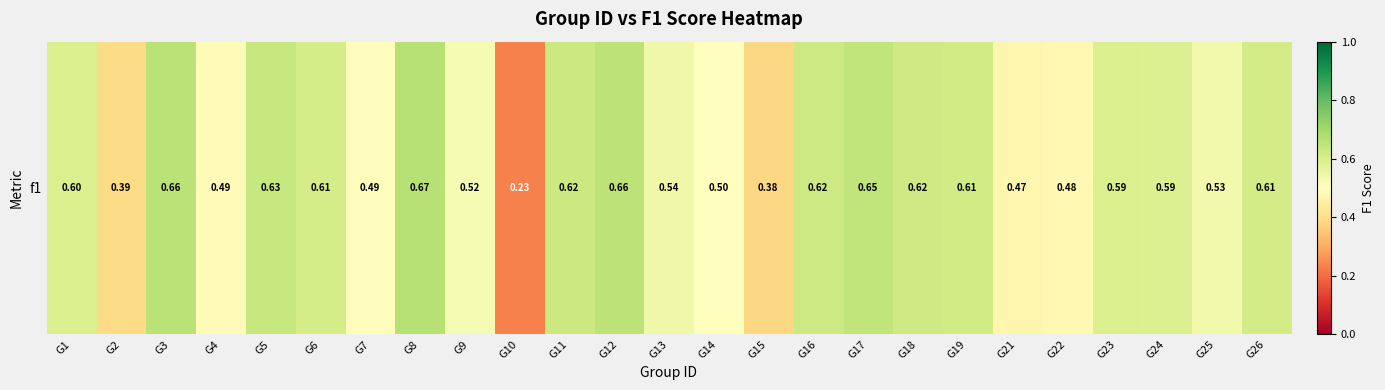

Reading left to right, transcribe all the data shown in this chart.

0.6	0.4	0.7	0.5	0.6	0.6	0.5	0.7	0.5	0.2	0.6	0.7	0.5	0.5	0.4	0.6	0.6	0.6	0.6	0.5	0.5	0.6	0.6	0.5	0.6